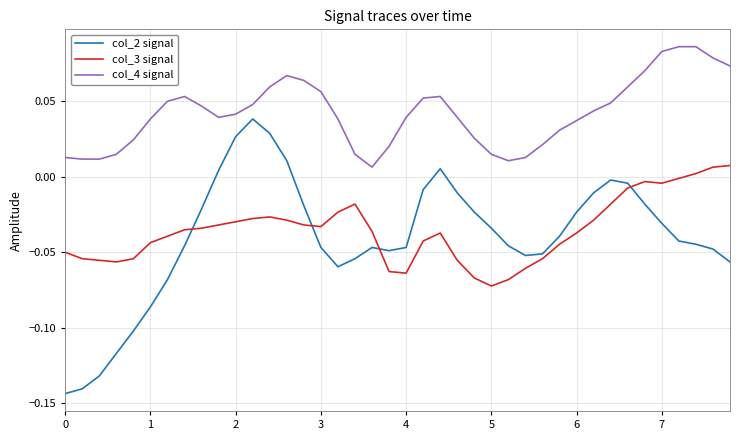

What are all the series names shown in the legend?

col_2 signal, col_3 signal, col_4 signal